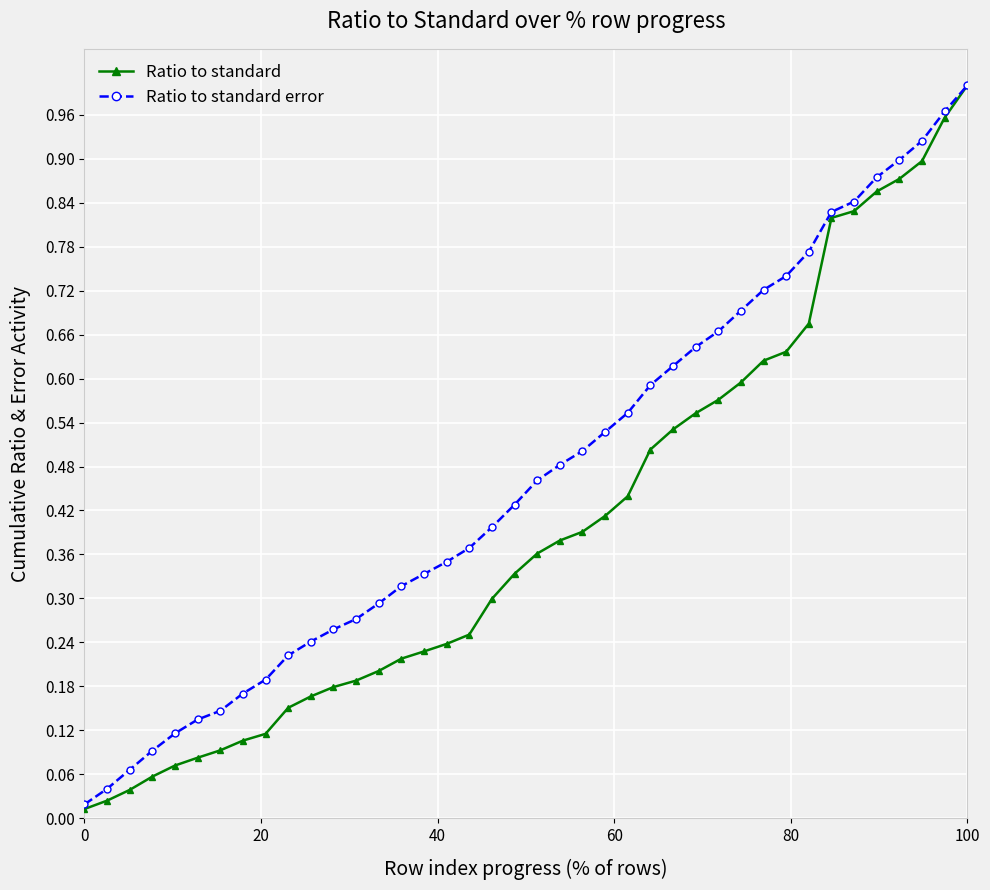

Which series has the largest total across all categories?

Ratio to standard error